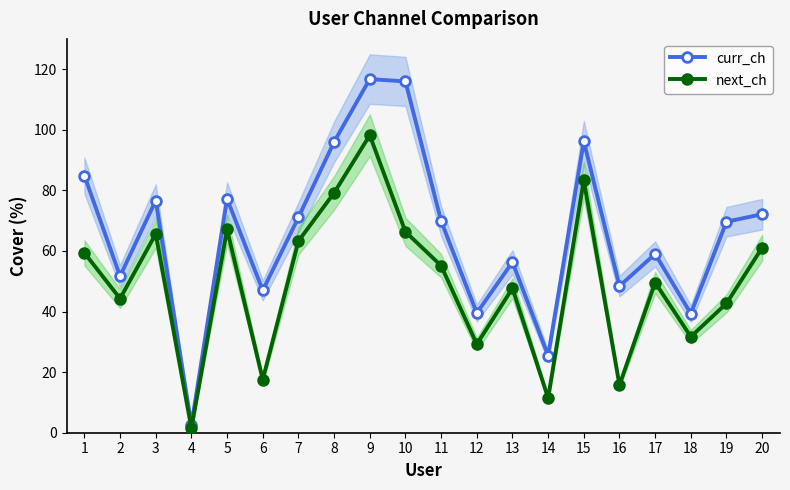

How many distinct data groups are displayed?

2